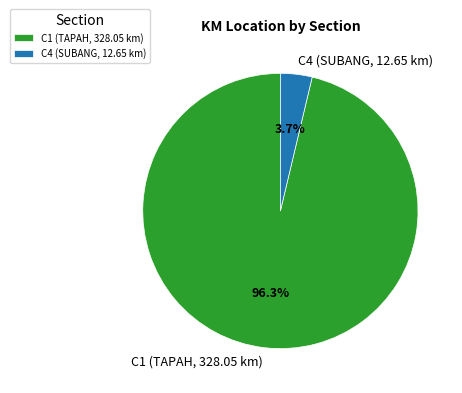

Rank the categories by value from lowest to highest.

C4 (SUBANG, 12.65 km), C1 (TAPAH, 328.05 km)